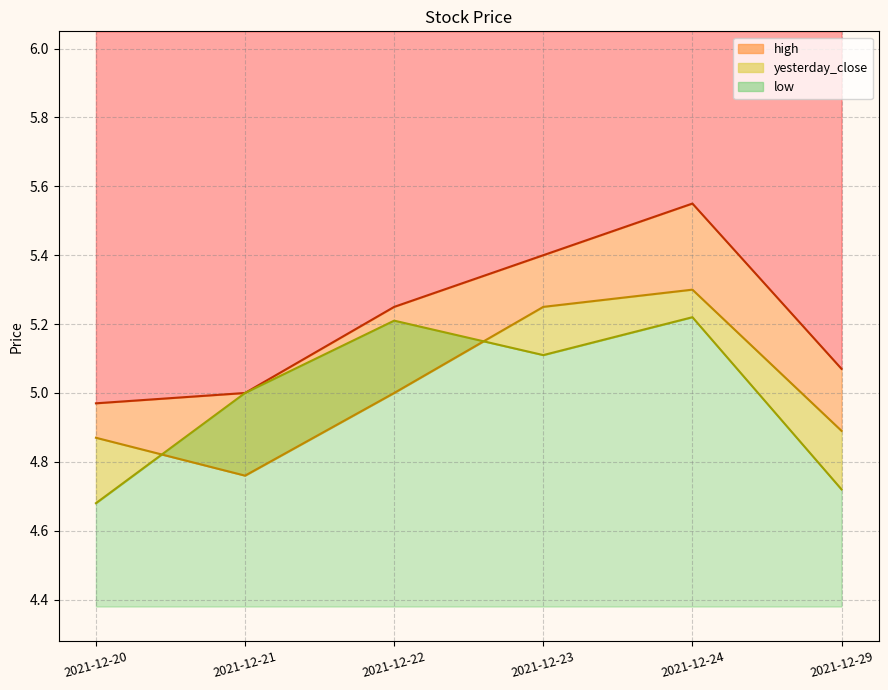

True or false: high has a value of 9.6 at 2021-12-23.

False